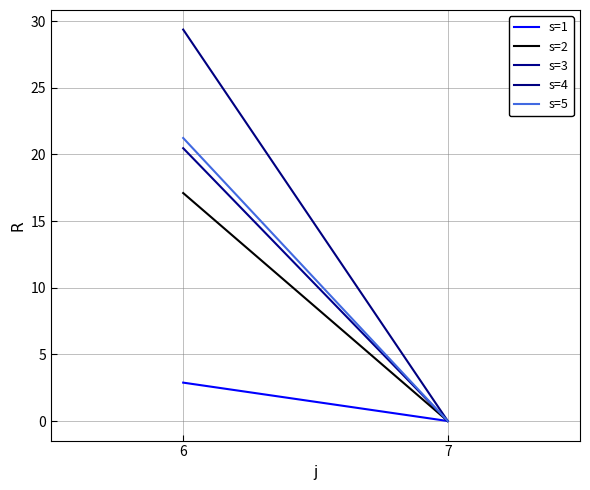

How many categories are shown in the chart?

2